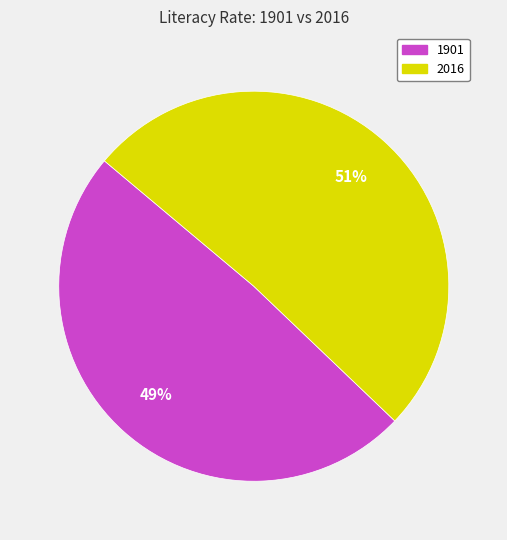

What percentage is the 2016 slice, to the nearest percent?

51%